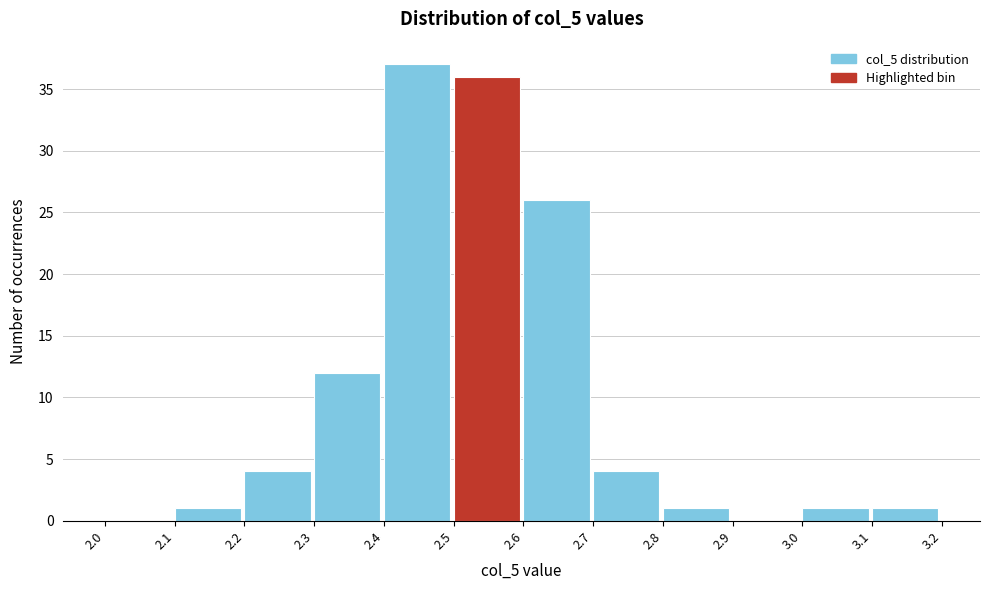

Reading left to right, list every bar in this chart as the range it spans on the x-axis followed by its height. The values are not printed on the chart, so give them approximately, as read against the axis.

2.0 to 2.1: 0
2.1 to 2.2: 1
2.2 to 2.3: 4
2.3 to 2.4: 12
2.4 to 2.5: 37
2.5 to 2.6: 36
2.6 to 2.7: 26
2.7 to 2.8: 4
2.8 to 2.9: 1
2.9 to 3.0: 0
3.0 to 3.1: 1
3.1 to 3.2: 1